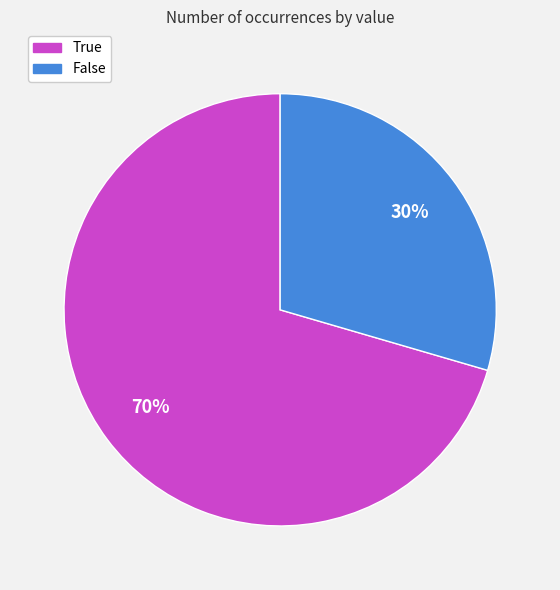

Count the number of slices in the pie.

2